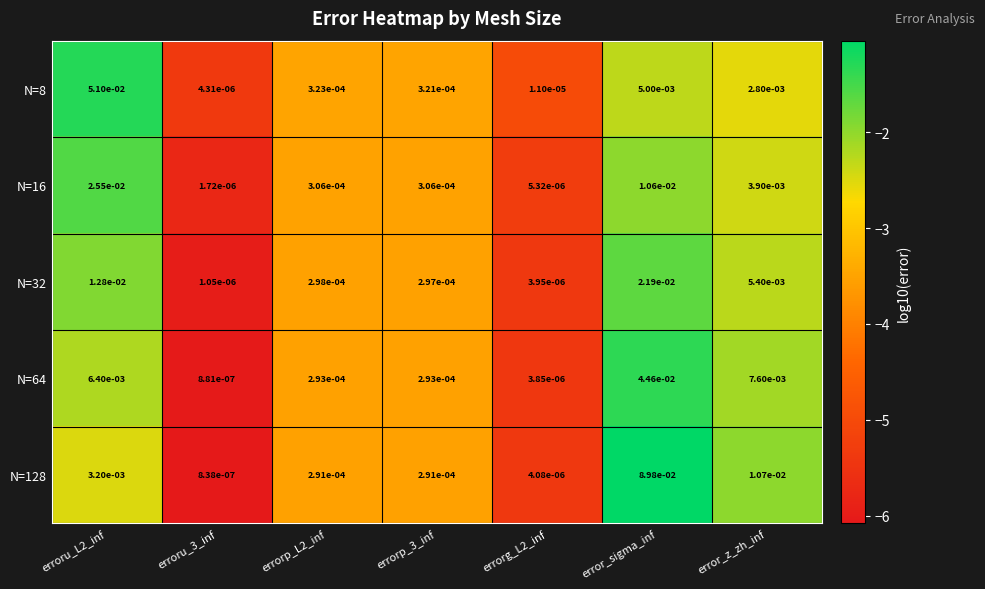

At which category is the sum across all series the highest?

error_sigma_inf